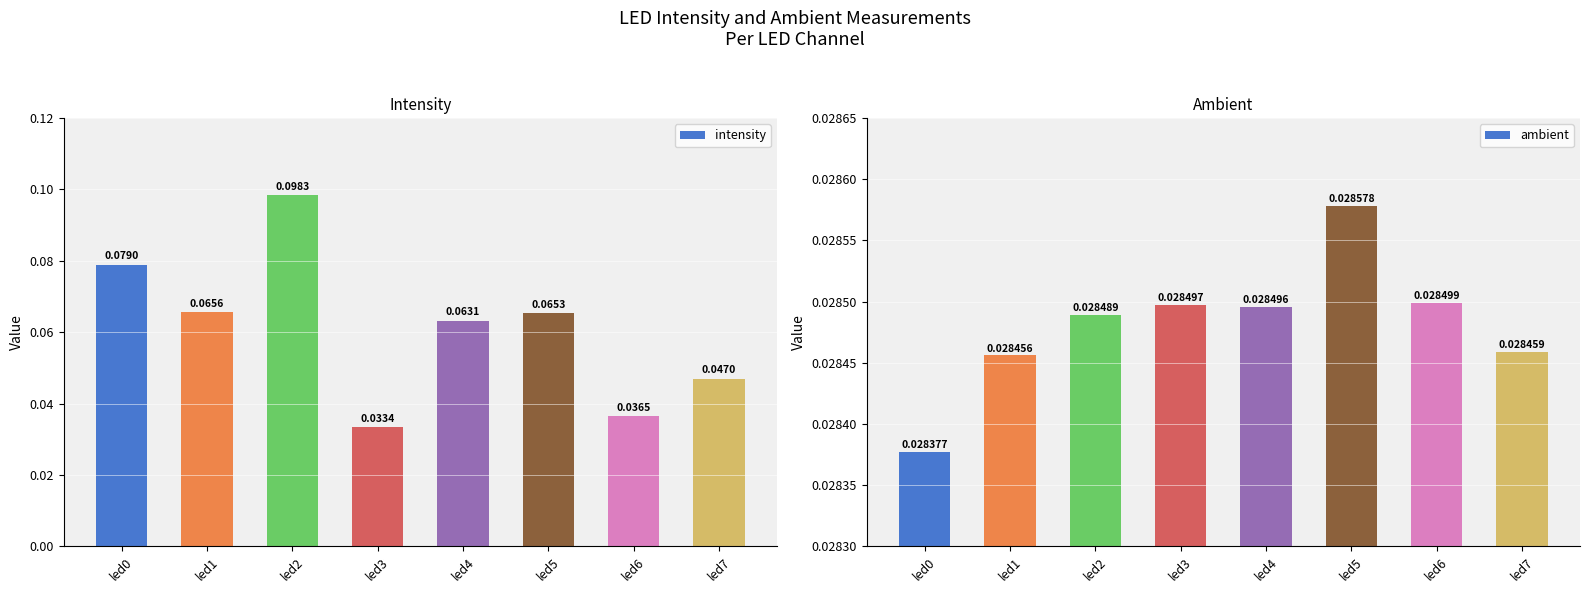

Rank the categories by ambient value from highest to lowest.

led5, led6, led3, led4, led2, led7, led1, led0